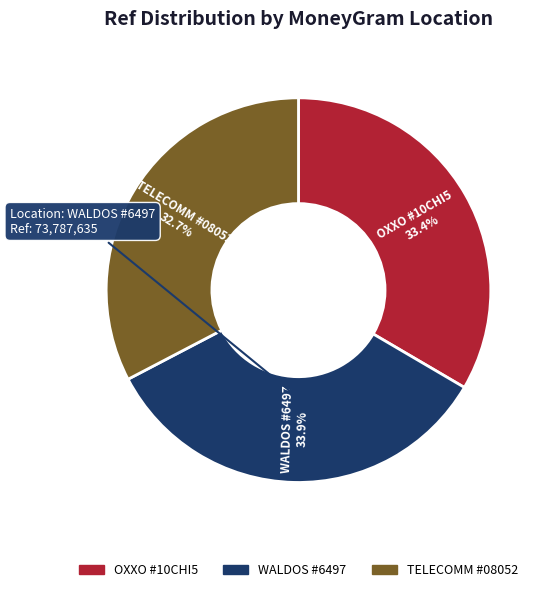

Is there a majority slice in this chart?

No